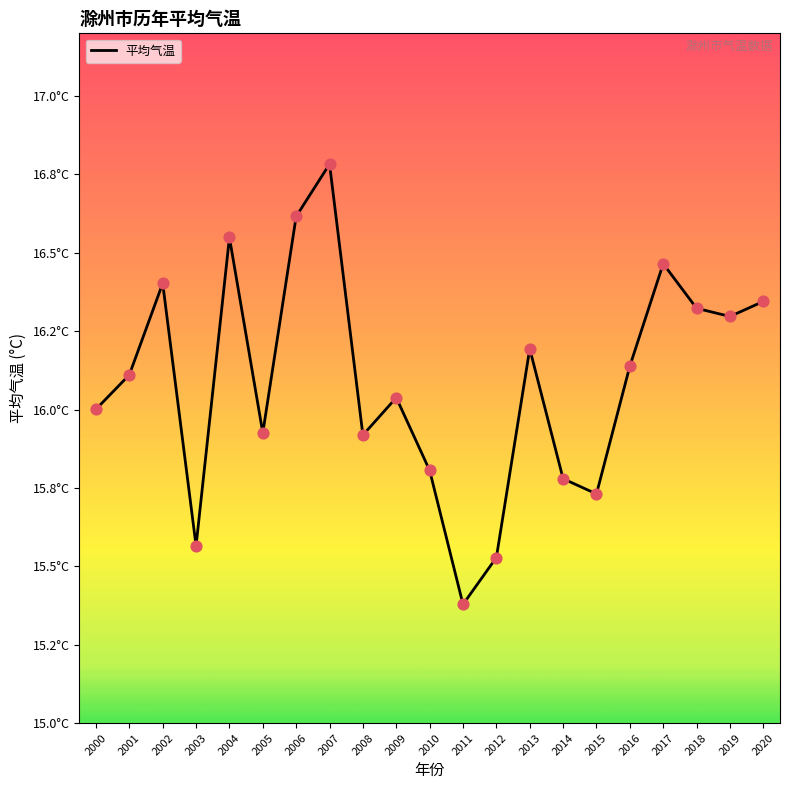

Does the chart have visible grid lines?

No